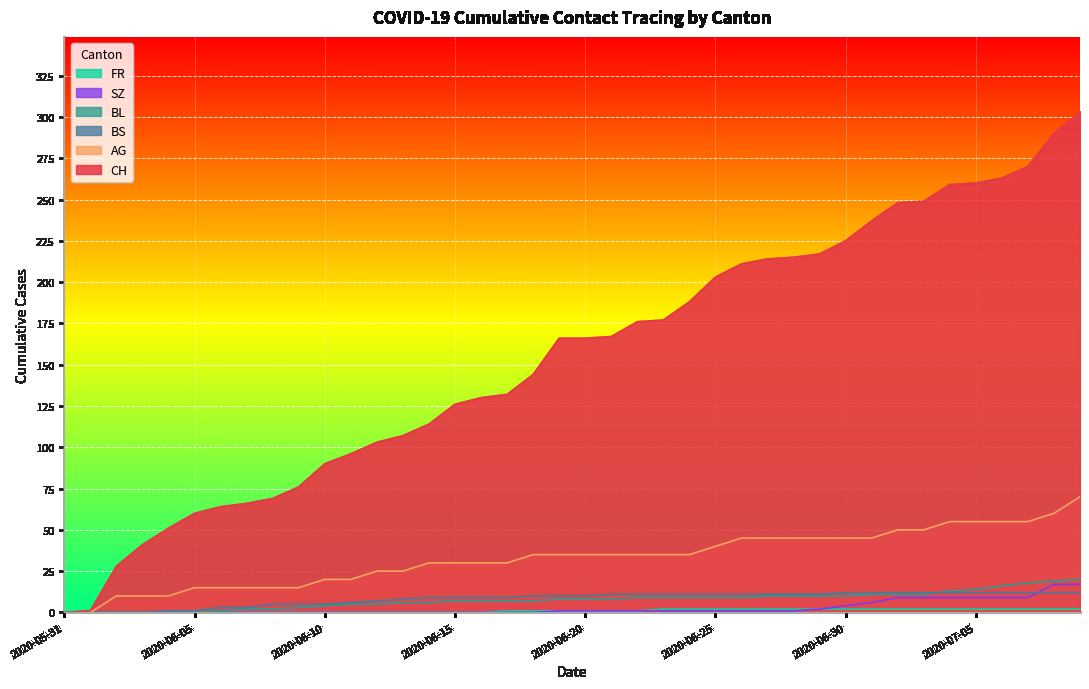

At which category does the chart reach its peak across all series?

2020-07-09